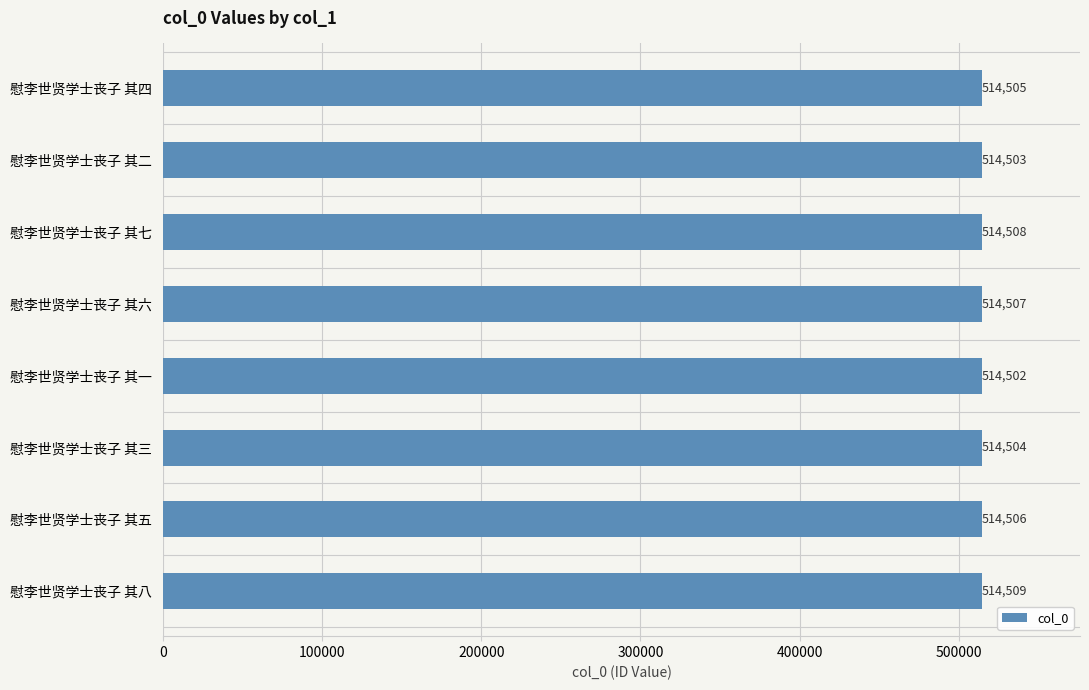

What position from the top is 慰李世贤学士丧子 其二?

2